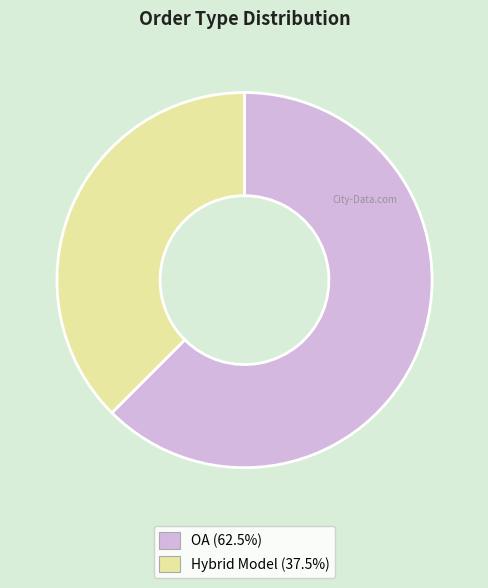

What is the smallest slice in the pie chart?

Hybrid Model